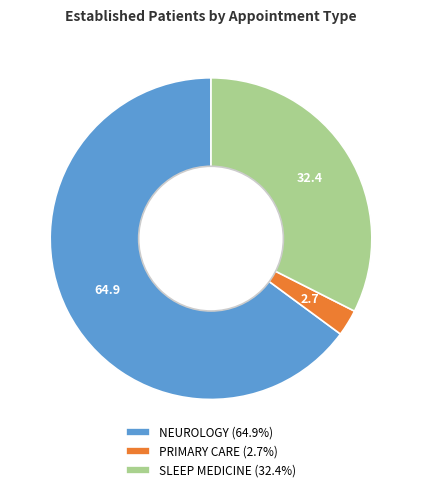

Between NEUROLOGY and SLEEP MEDICINE, which is larger?

NEUROLOGY